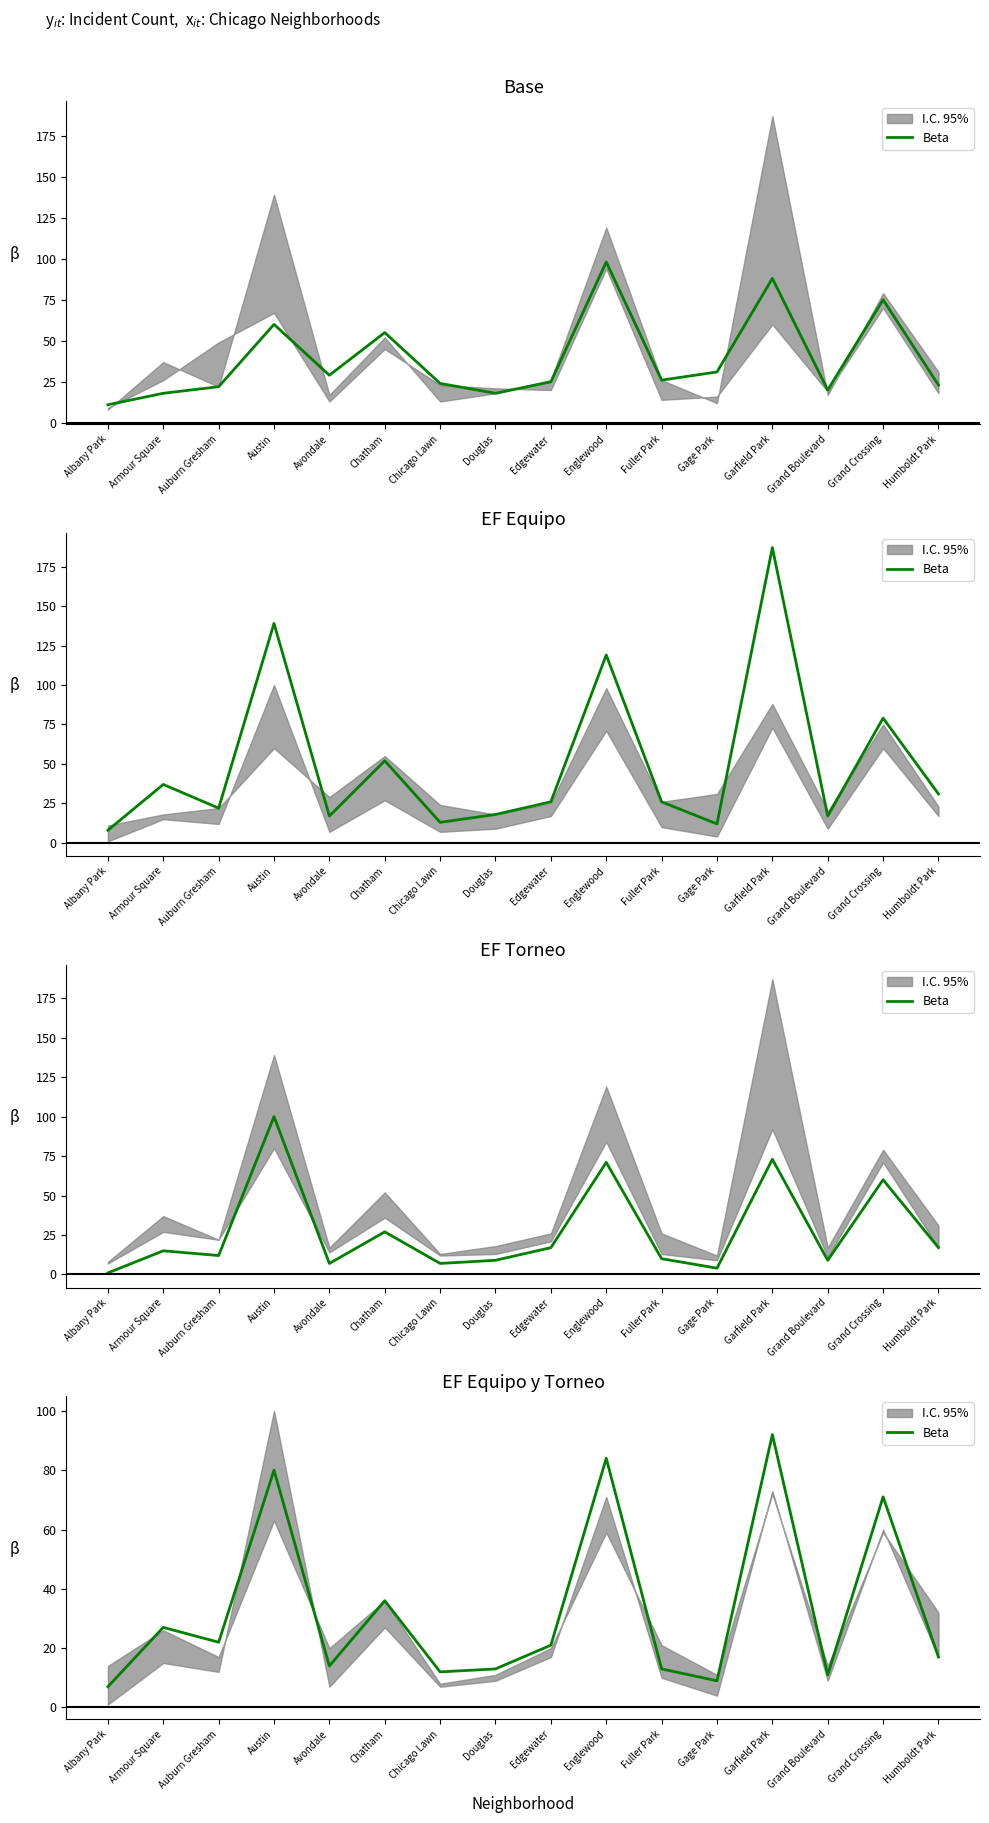

Is it true that the value at Gage Park is 9?

True